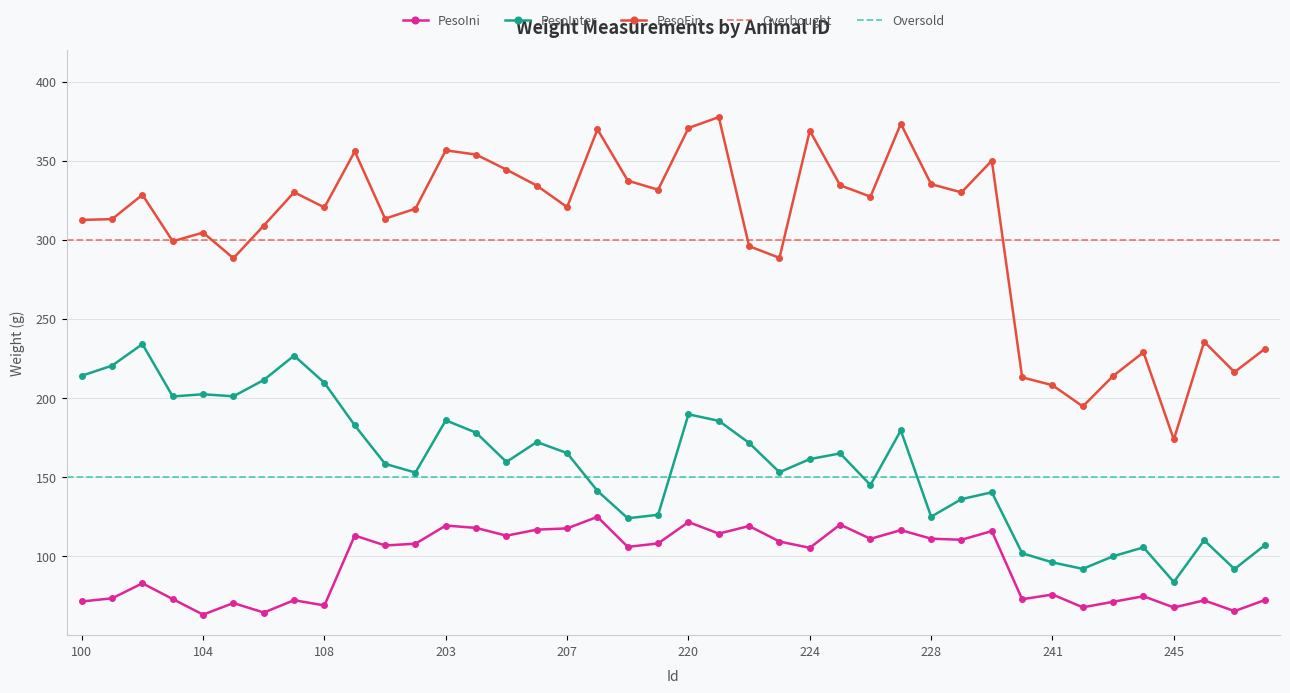

True or false: PesoIni and PesoInter cross at least once.

False